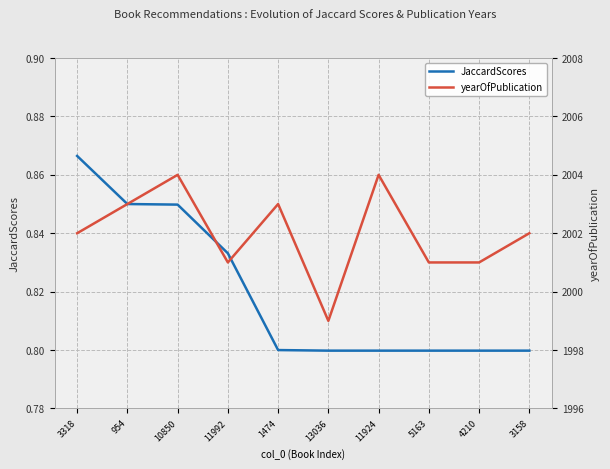

Rank the series by their average value, from lowest to highest.

JaccardScores, yearOfPublication